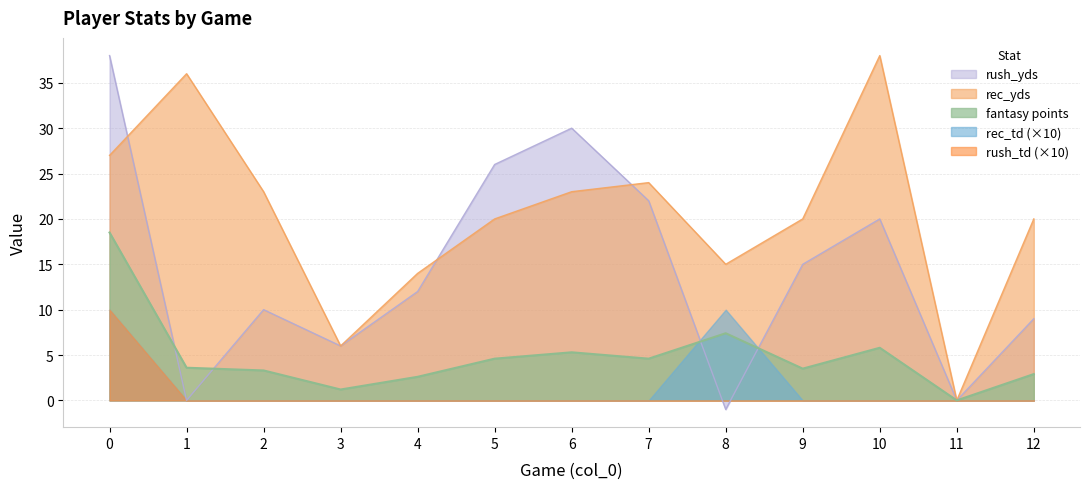

What is the smallest value displayed?

-1.0